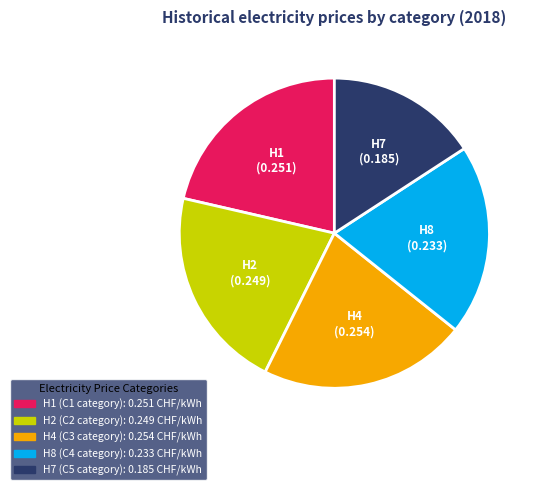

The H8 (C4 category) slice represents 34% of the pie. True or false?

False